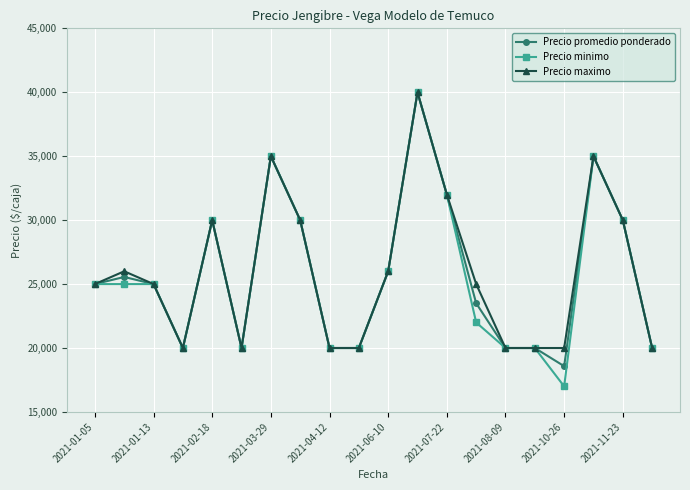

Does the chart display data point markers on the line(s)?

Yes